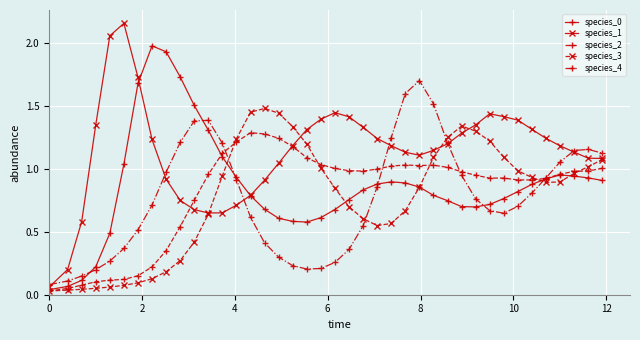

Which series has the largest total across all categories?

species_1